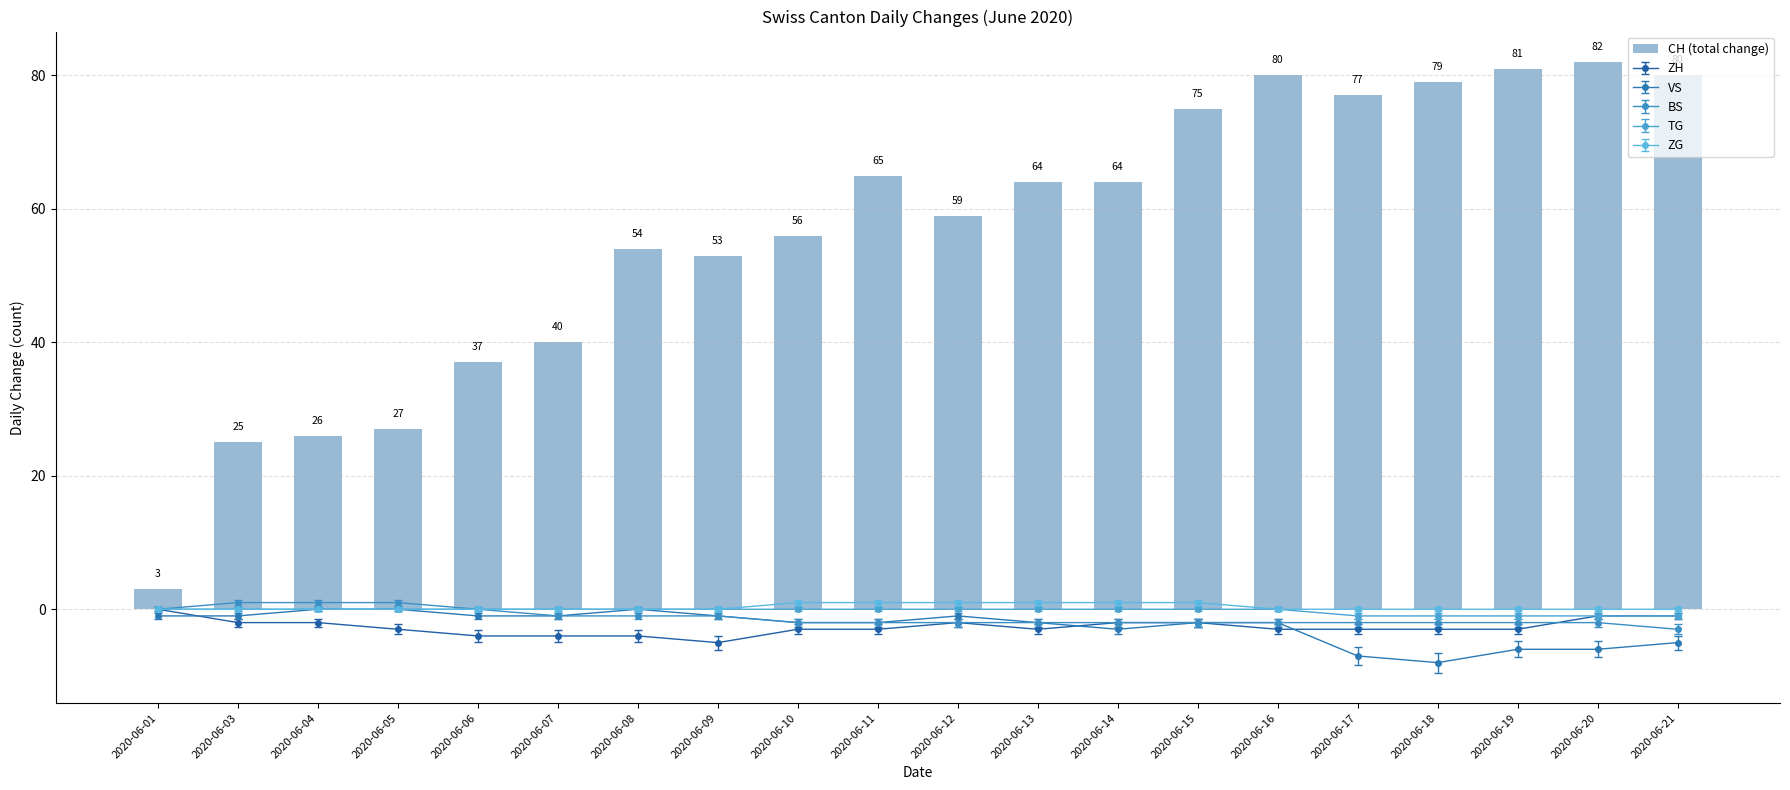

List the labels in order of value, largest first.

2020-06-20, 2020-06-19, 2020-06-16, 2020-06-21, 2020-06-18, 2020-06-17, 2020-06-15, 2020-06-11, 2020-06-13, 2020-06-14, 2020-06-12, 2020-06-10, 2020-06-08, 2020-06-09, 2020-06-07, 2020-06-06, 2020-06-05, 2020-06-04, 2020-06-03, 2020-06-01